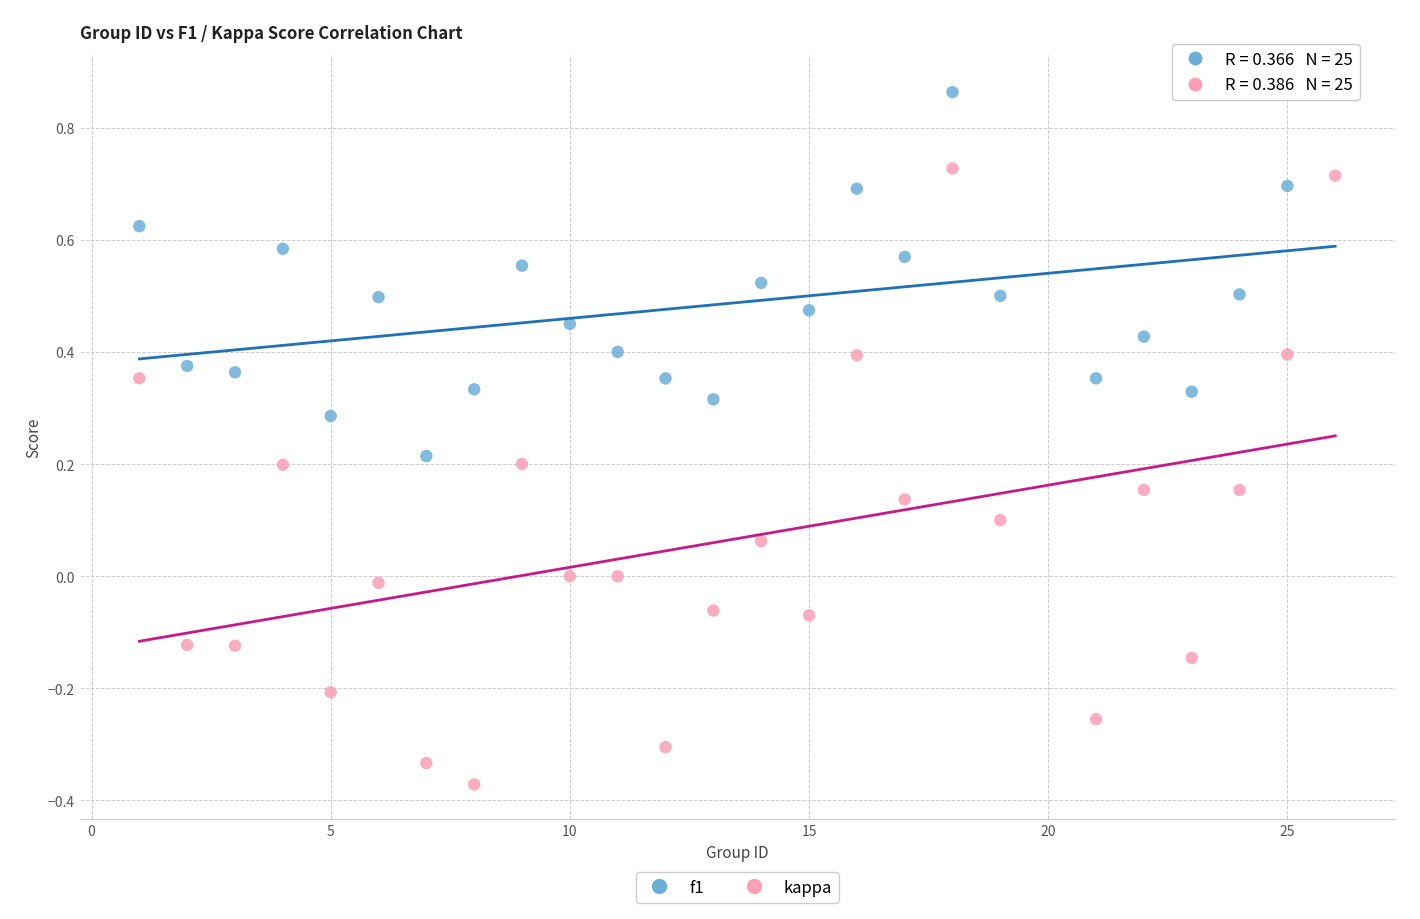

Which series has the widest spread of Y values?

kappa